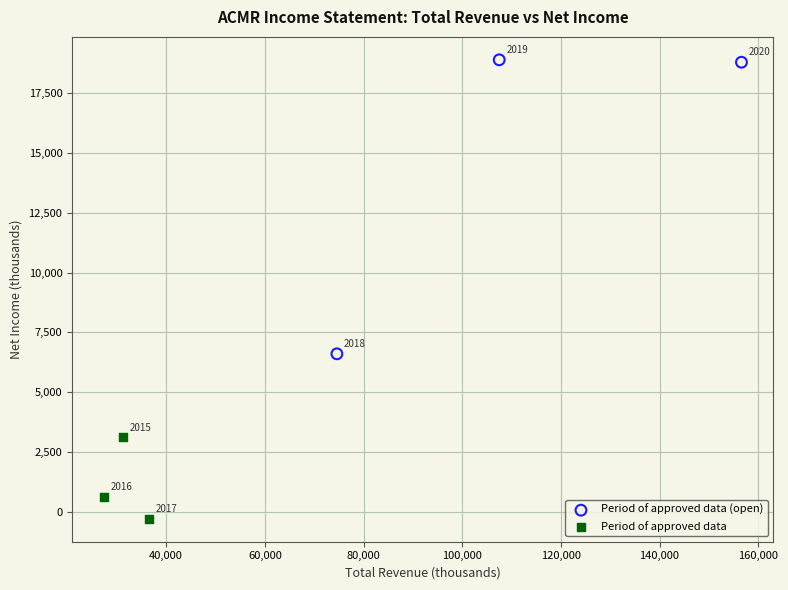

Which series has the largest Y range (max minus min)?

Period of approved data (open)